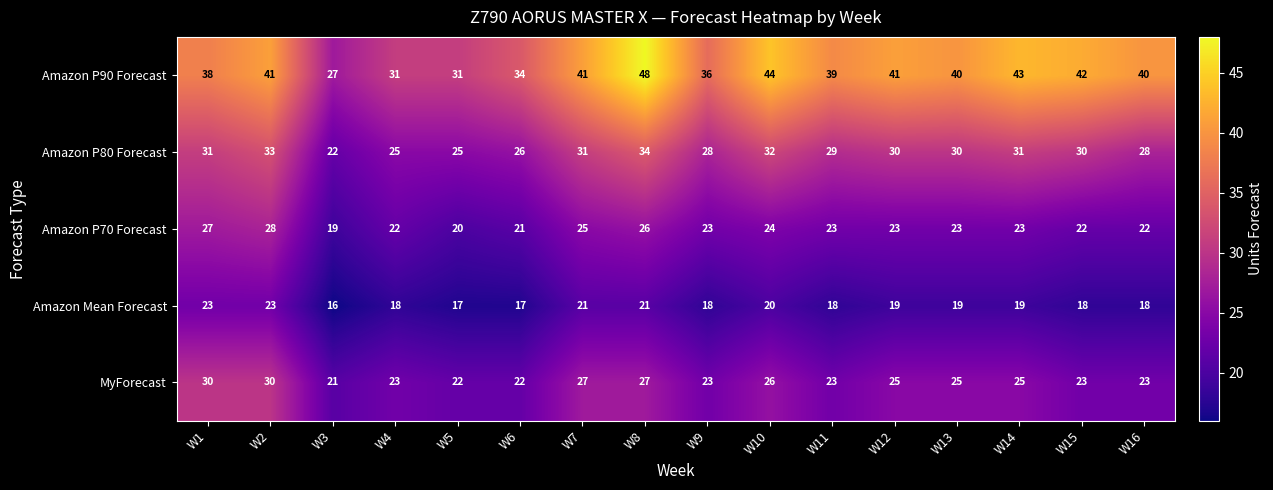

What is the total value across all series at W12?

138